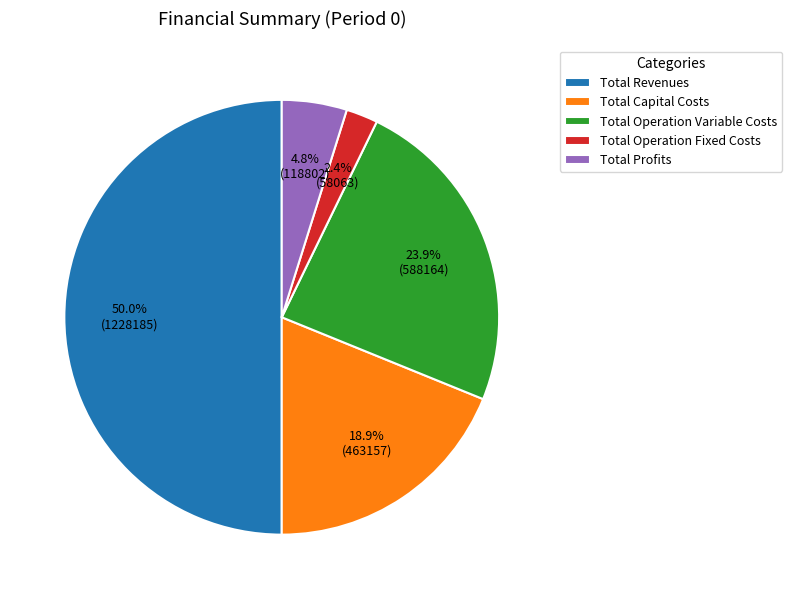

Is Total Operation Variable Costs the majority of the pie?

No